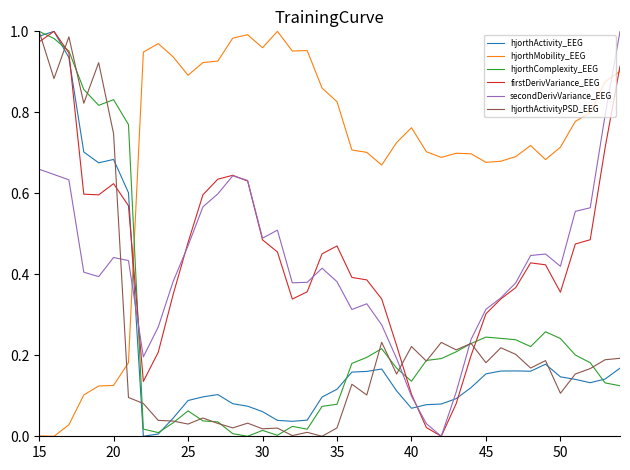

How many intersections are there between hjorthMobility_EEG and hjorthComplexity_EEG?

1